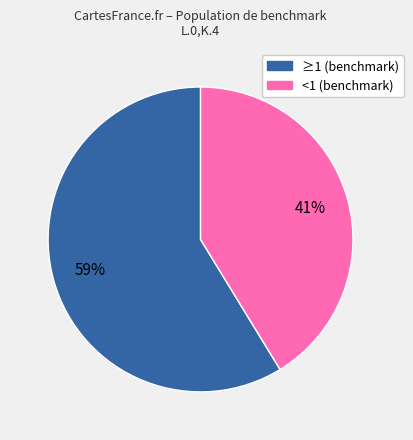

Is there a majority slice in this chart?

Yes